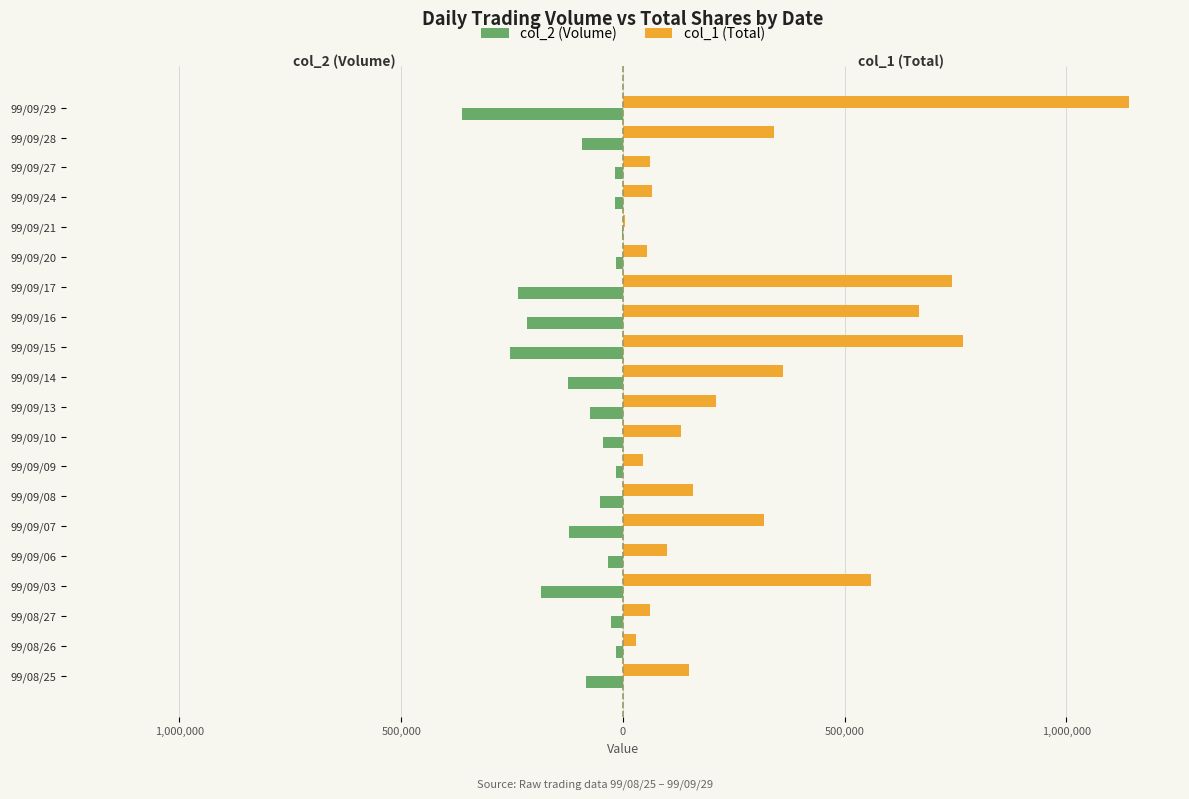

What is the sum of all col_1 (Total) values?

5965000